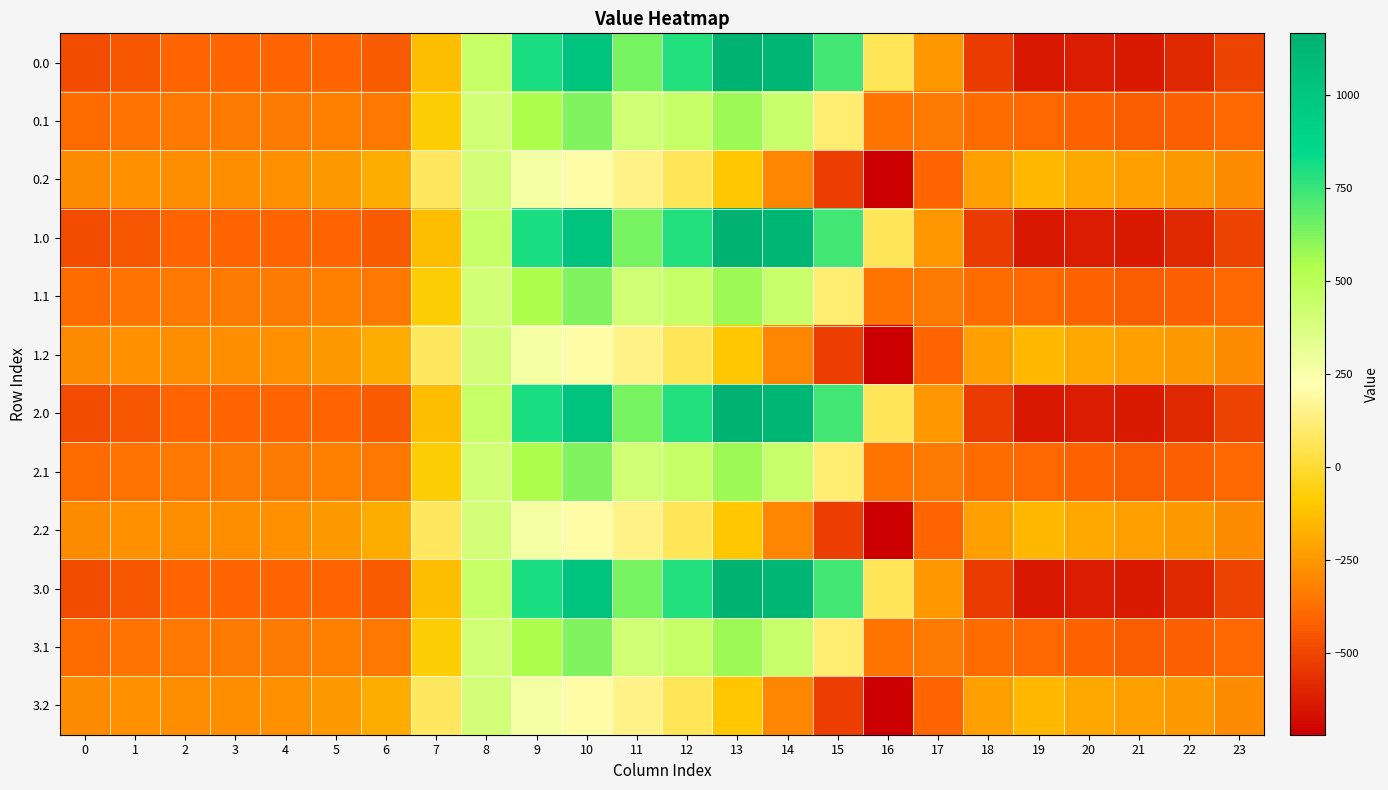

What is the total value across all series at 23?

-4792.7